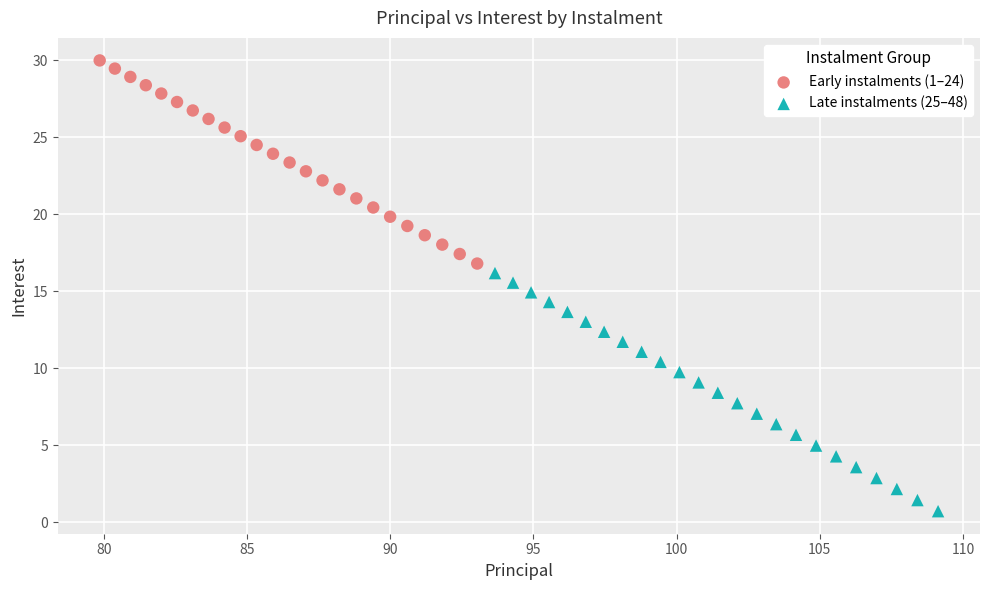

Which series reaches the minimum Y coordinate?

Late instalments (25–48)